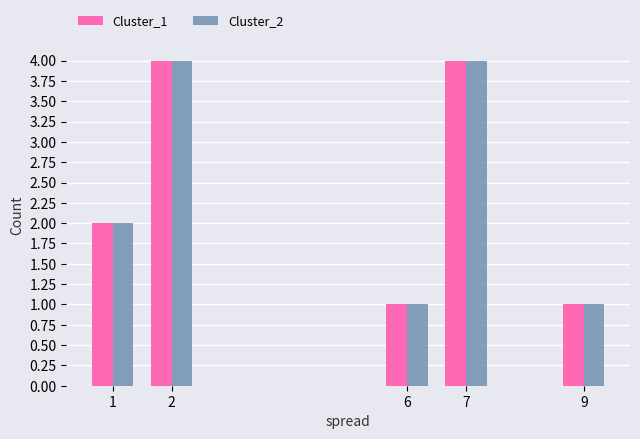

What is the greatest value displayed?

4